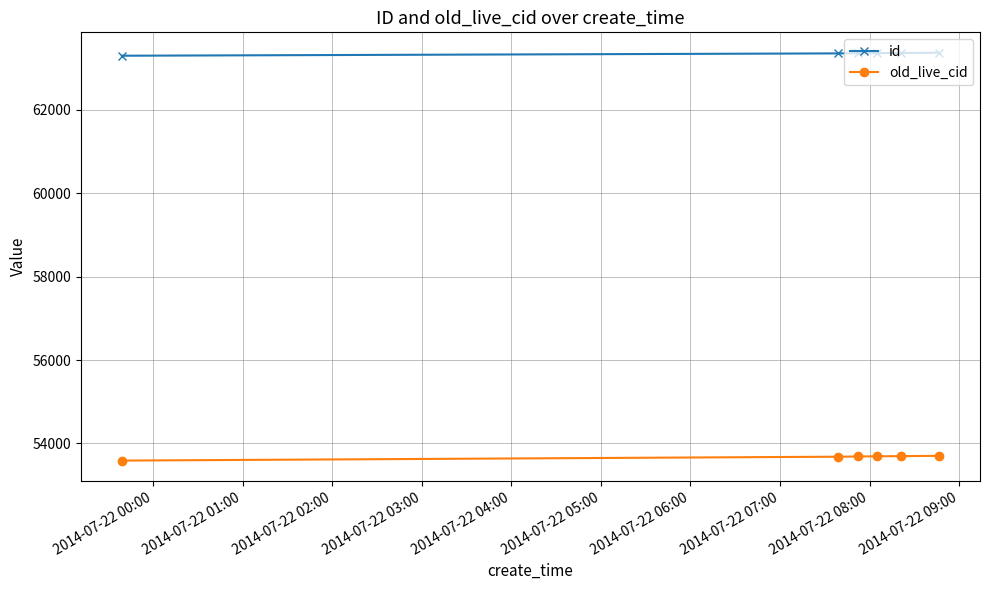

What is the maximum value shown in the chart?

63373